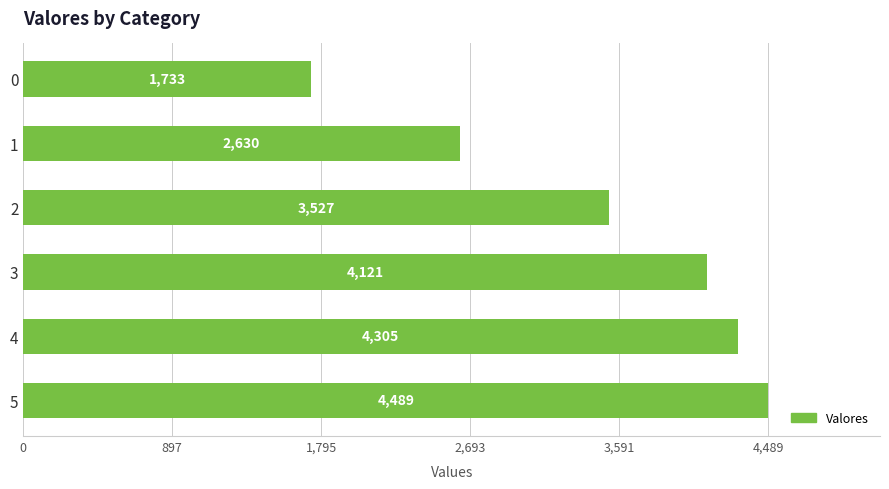

What is the sum of all values?

20805